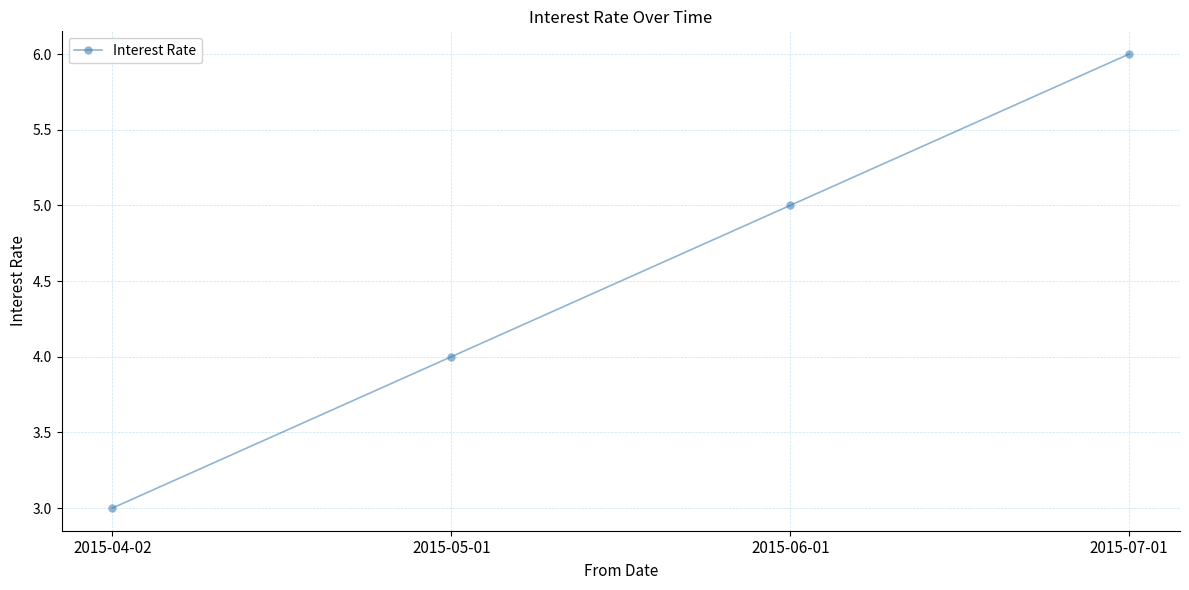

Reading left to right, transcribe all the data shown in this chart.

3	4	5	6